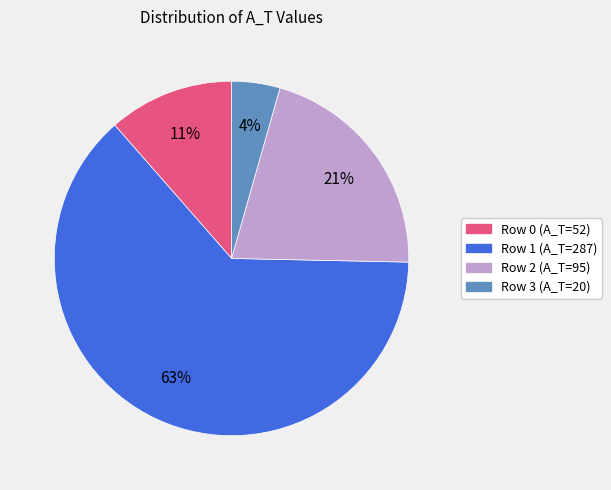

Rank the categories by value from highest to lowest.

Row 1 (A_T=287), Row 2 (A_T=95), Row 0 (A_T=52), Row 3 (A_T=20)